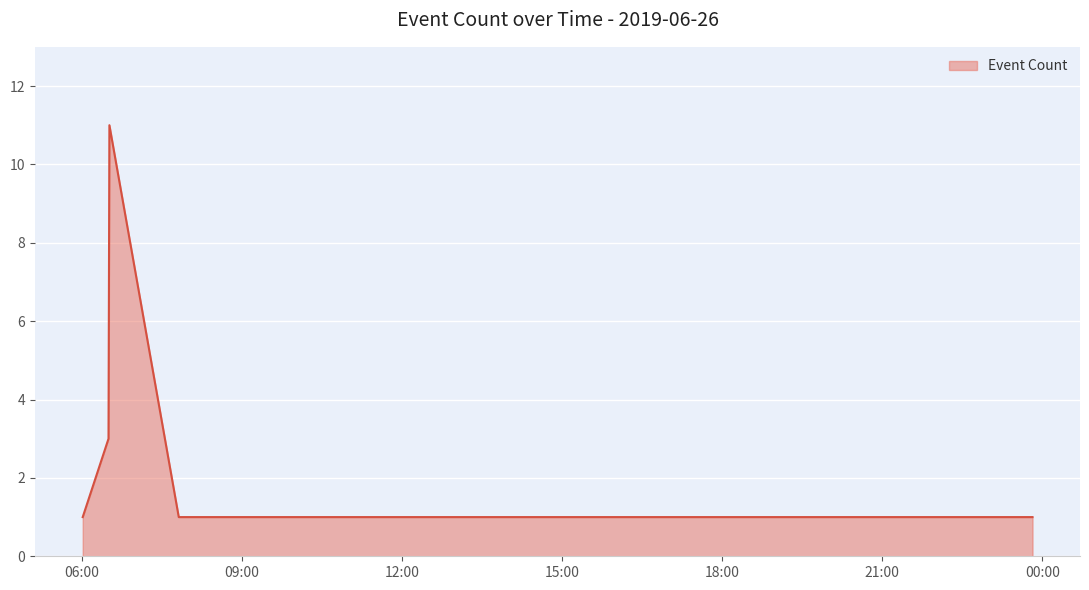

What is the greatest value displayed?

11